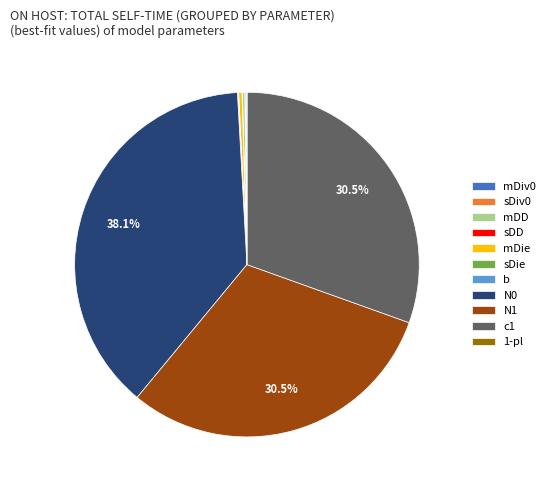

Which slice is the largest?

N0